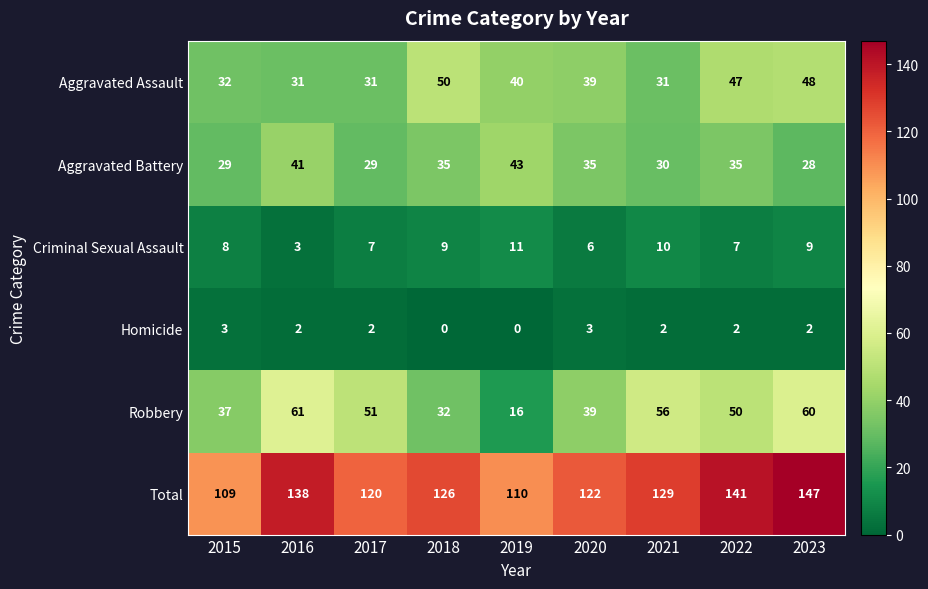

What is the spread (max minus min) of values at 2021?

127